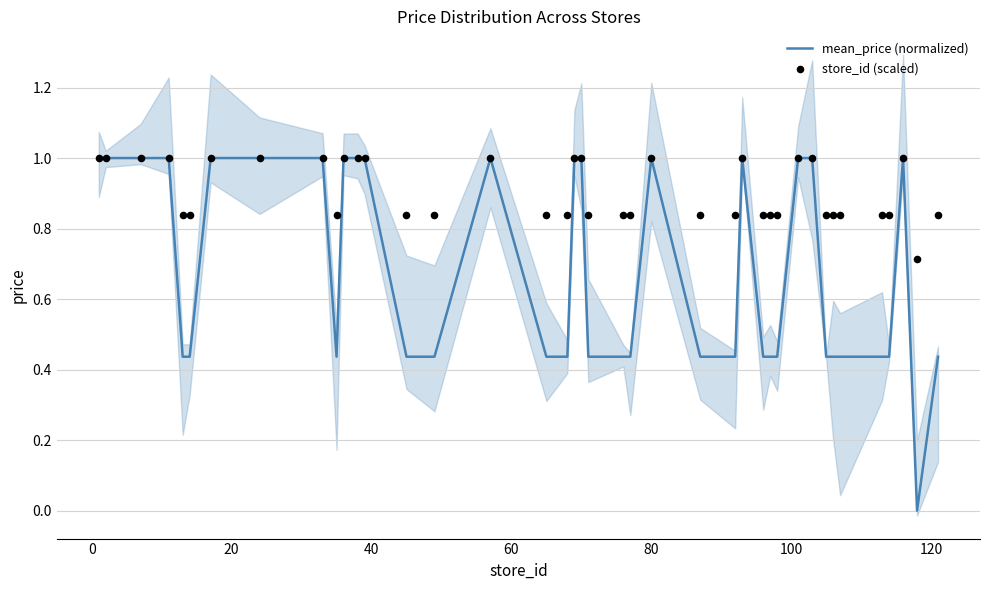

Which series has the largest Y range (max minus min)?

mean_price (normalized)